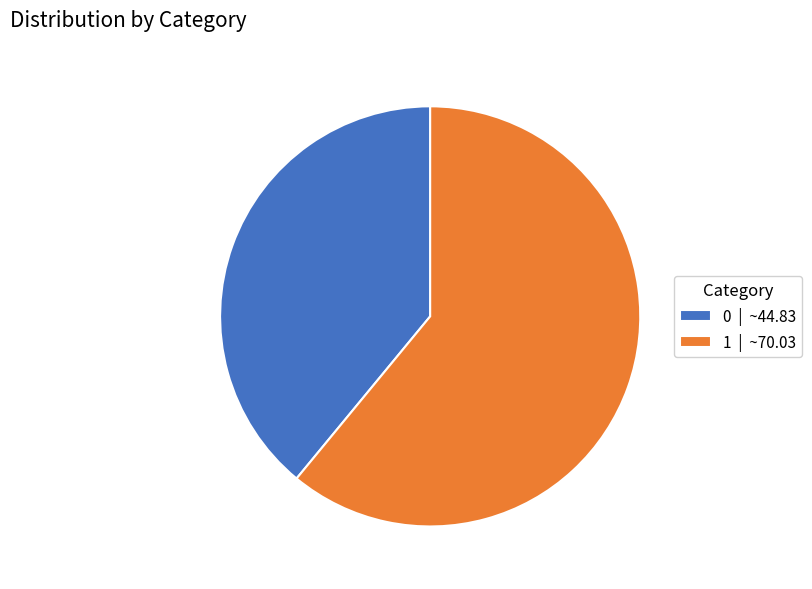

What is the ratio of the value at 1 | ~70.03 to the value at 0 | ~44.83?

1.6